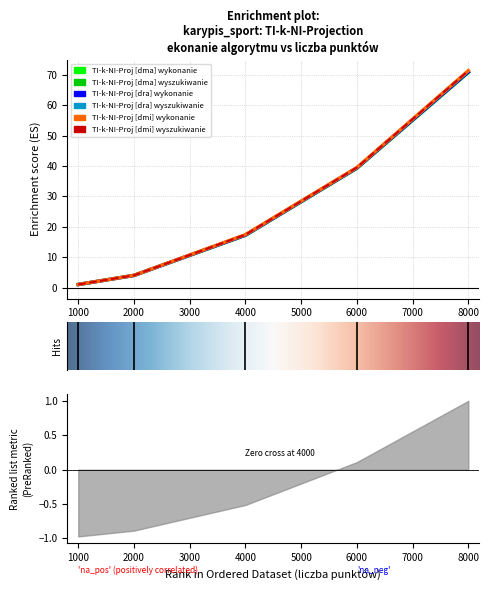

How many times do TI-k-NI-Proj [dma] wyszukiwanie and TI-k-NI-Proj [dra] wyszukiwanie cross each other?

2